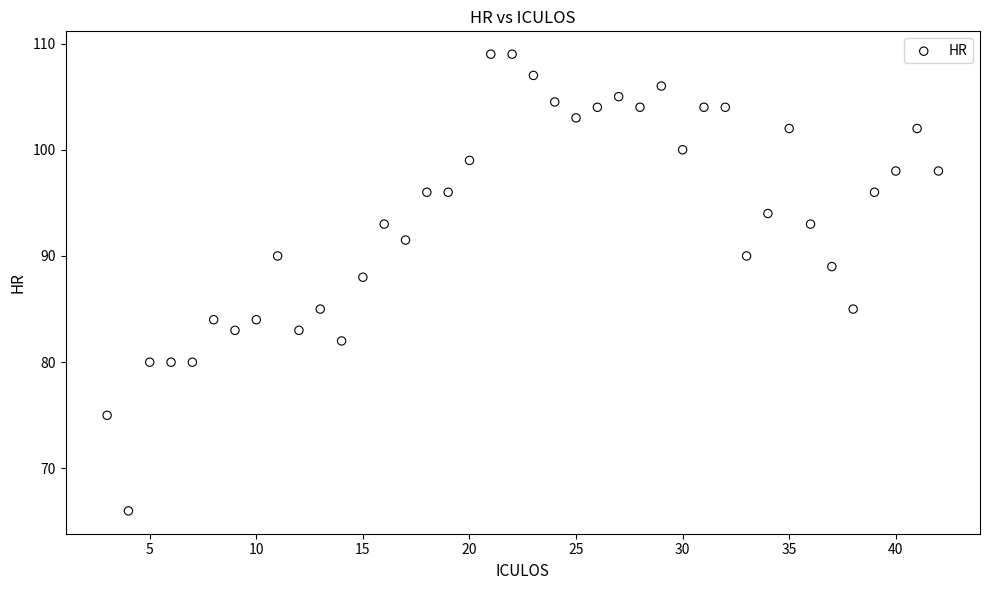

What Y value in the scatter plot is closest to 87?

88.0